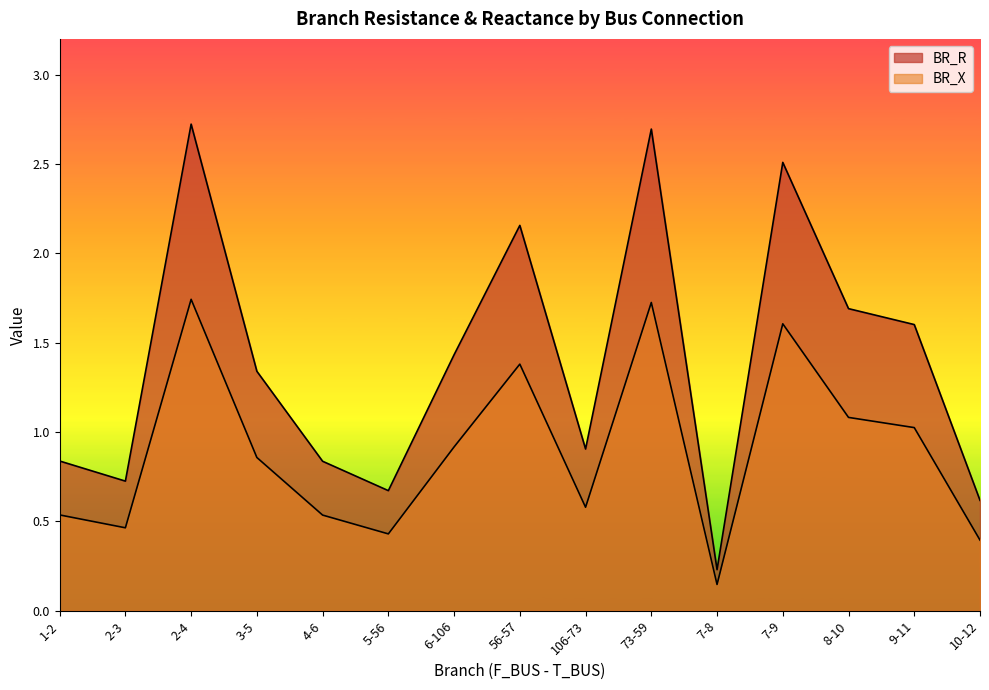

At how many categories does at least one series exceed 2?

4